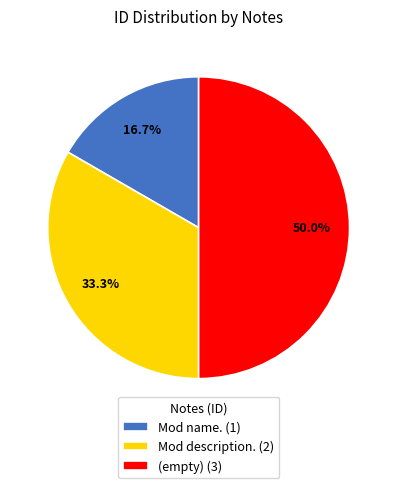

Between (empty) (3) and Mod description. (2), which is larger?

(empty) (3)